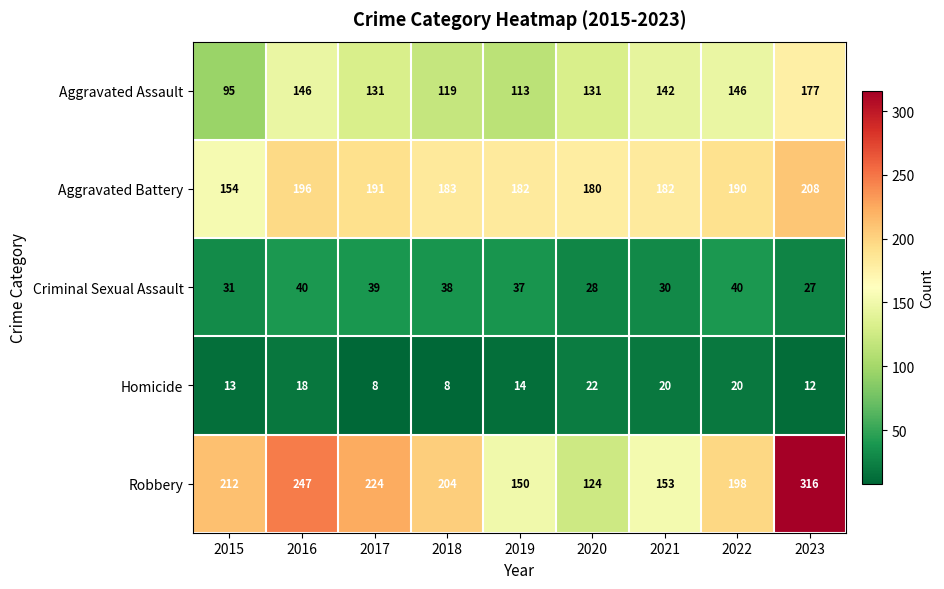

Which series has the largest range (max minus min)?

Robbery